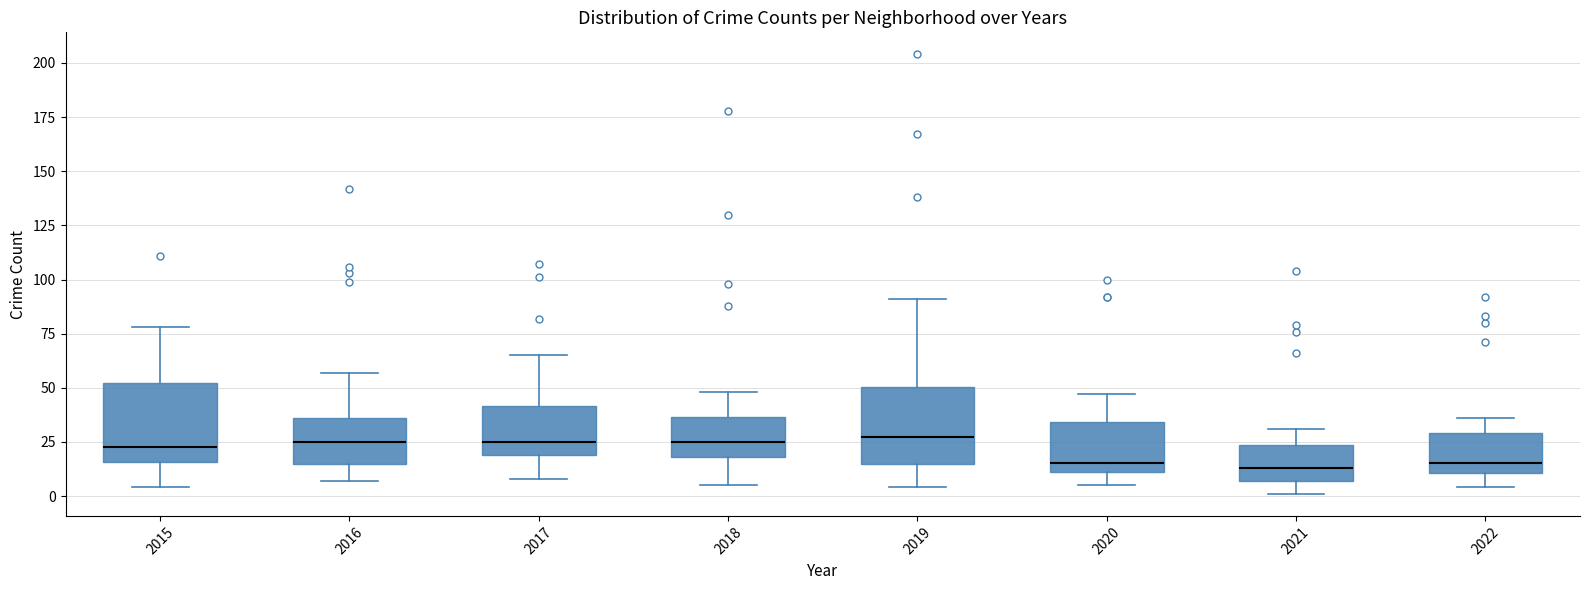

Reading left to right, read every box against the y-axis: the position of its median line, the range the box covers, and the ends of its whiskers. The values are not printed on the chart, so give them approximately, as read against the axis.

2015: median 25, box 15 to 50, whiskers 5 to 80
2016: median 25, box 15 to 35, whiskers 5 to 55
2017: median 25, box 20 to 40, whiskers 10 to 65
2018: median 25, box 20 to 35, whiskers 5 to 50
2019: median 30, box 15 to 50, whiskers 5 to 90
2020: median 15, box 10 to 35, whiskers 5 to 45
2021: median 15, box 5 to 25, whiskers 0 to 30
2022: median 15, box 10 to 30, whiskers 5 to 35